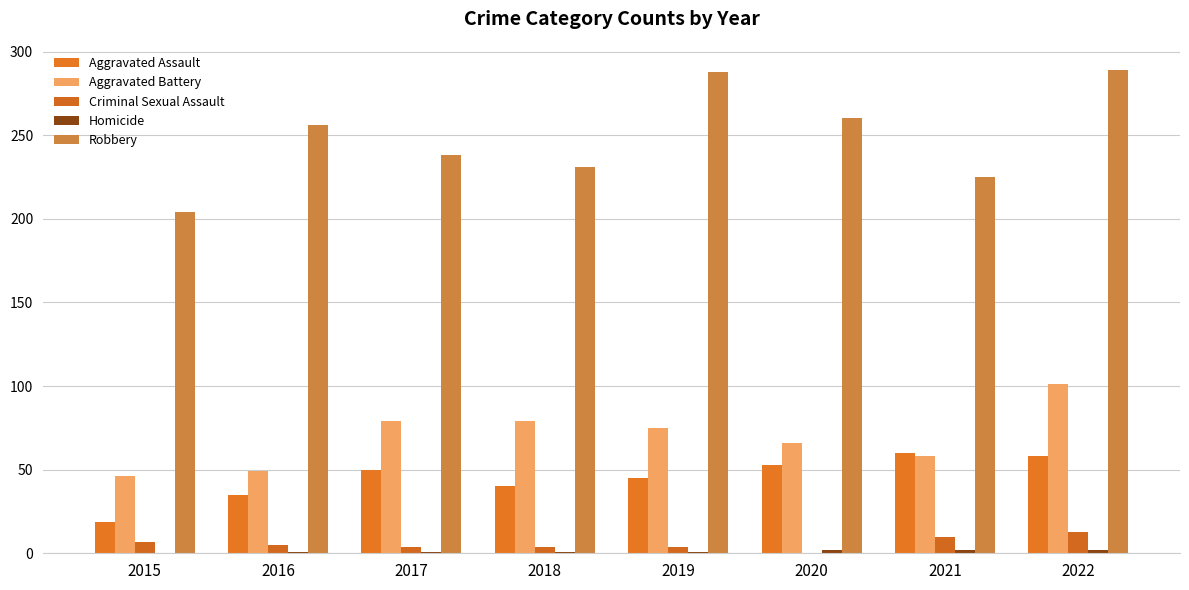

The value of Aggravated Assault at 2018 is 65. True or false?

False